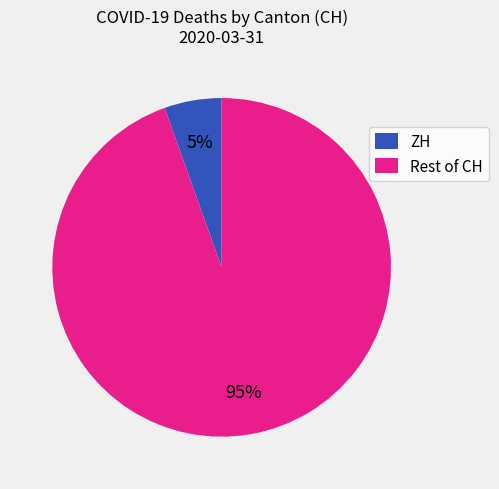

The ZH slice represents 20% of the pie. True or false?

False